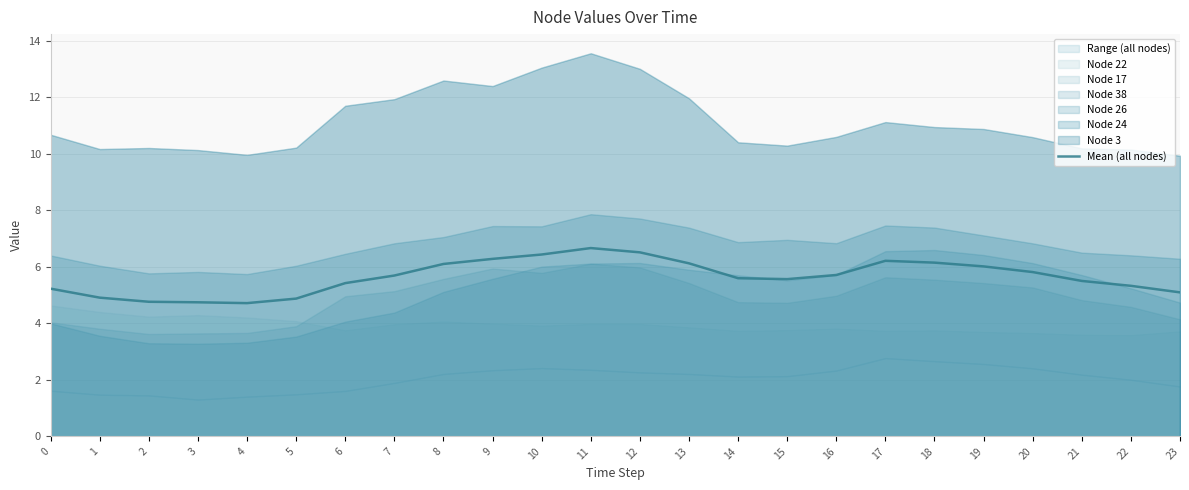

The value at 11 is 6.7. True or false?

True